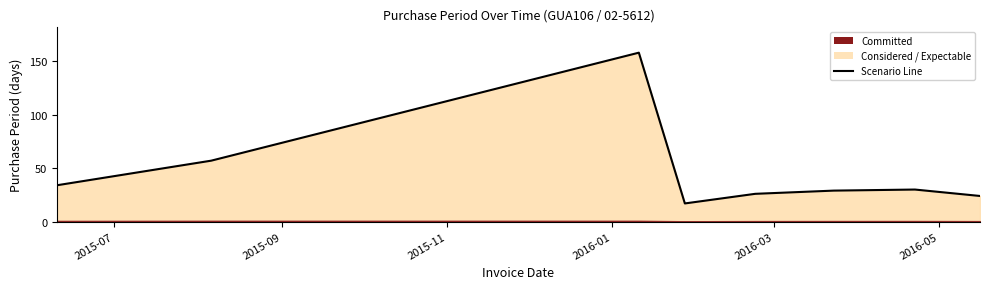

Does the chart have visible grid lines?

No